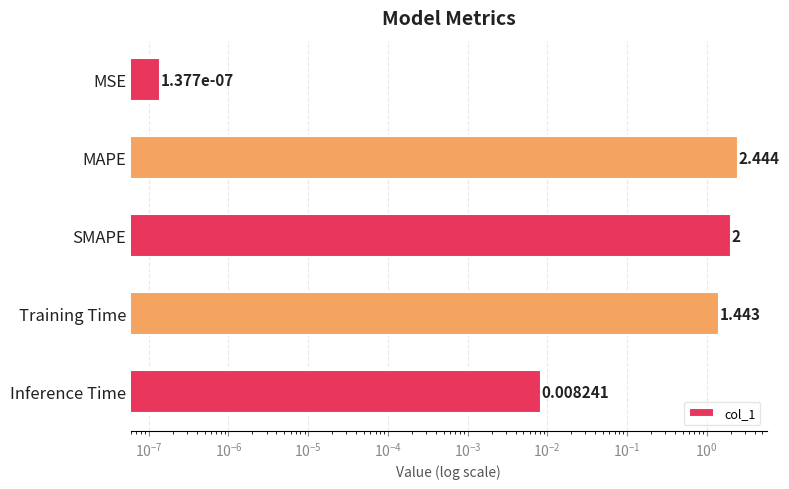

What is the maximum value shown in the chart?

2.4